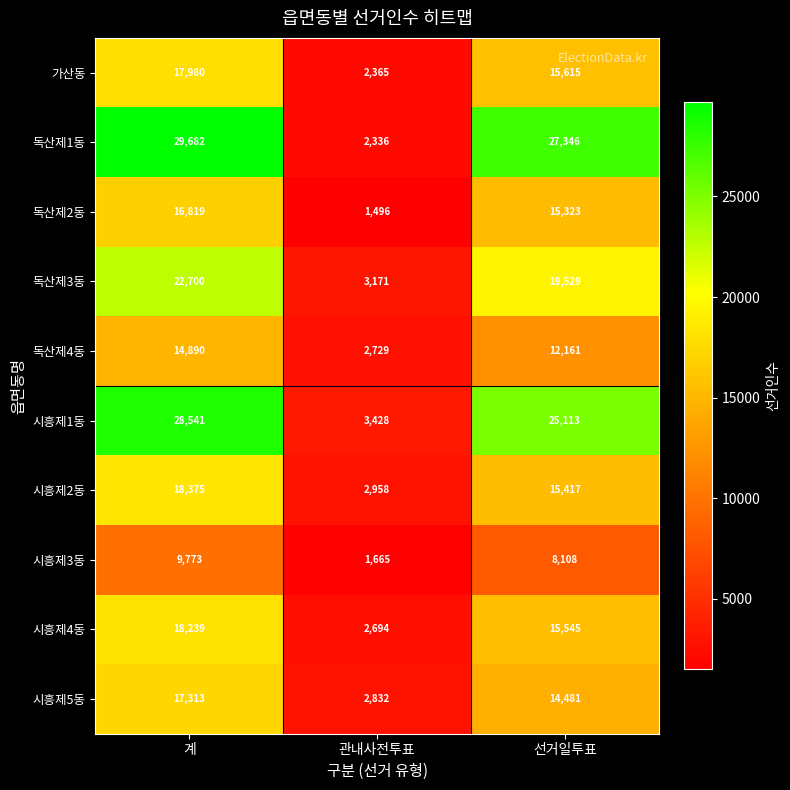

The value of 가산동 at 관내사전투표 is 2365. True or false?

True